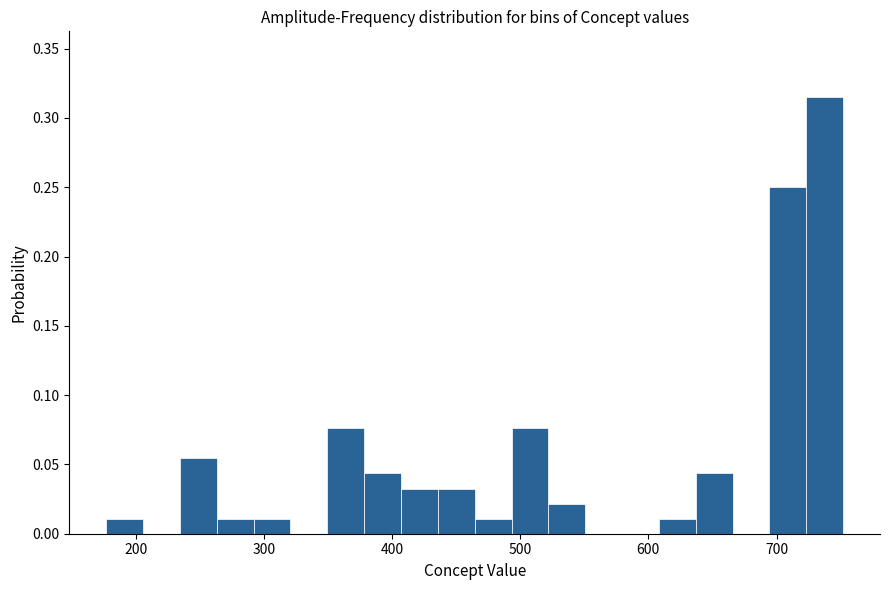

Around what value on the x-axis is the tallest bar? Give the approximate position of its centre, as read against the axis.

740